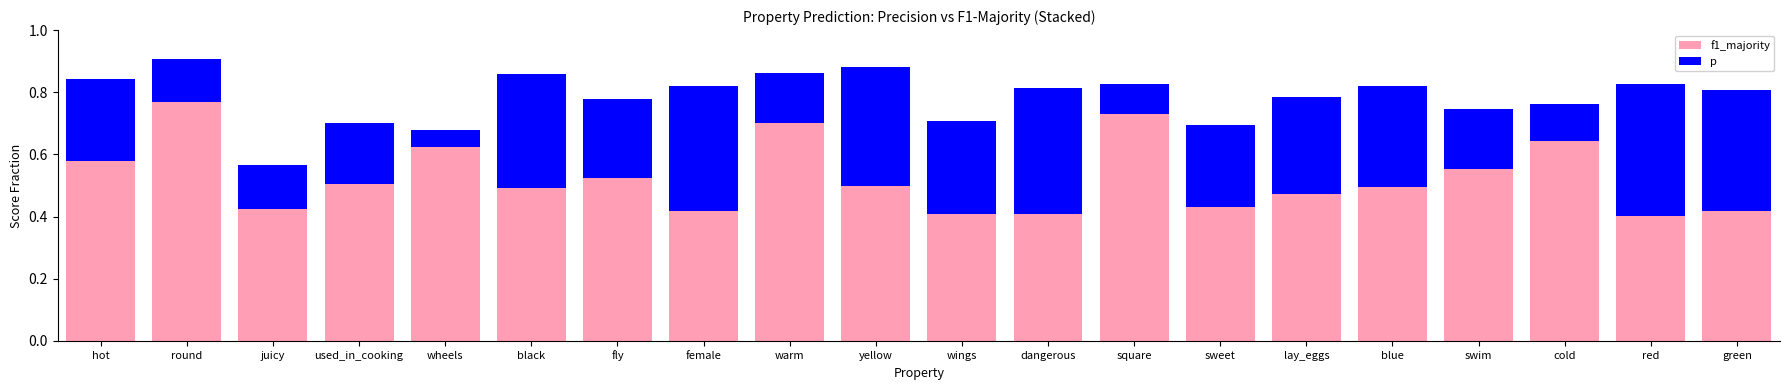

Which category has the highest value in the f1_majority series?

round